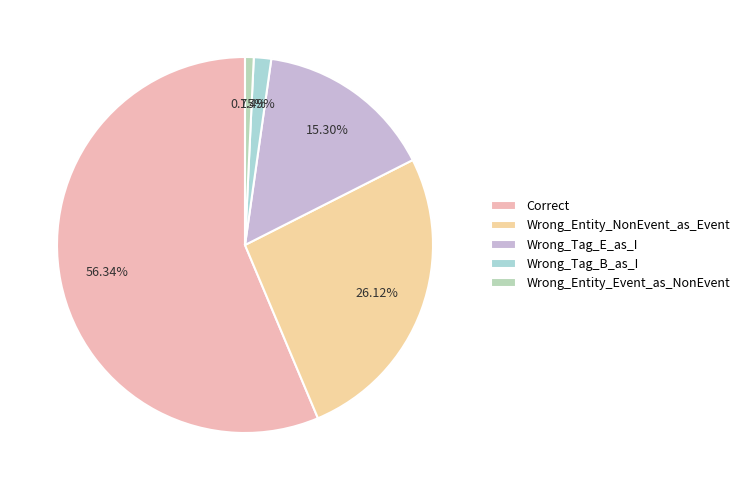

Which category has the biggest portion of the pie?

Correct